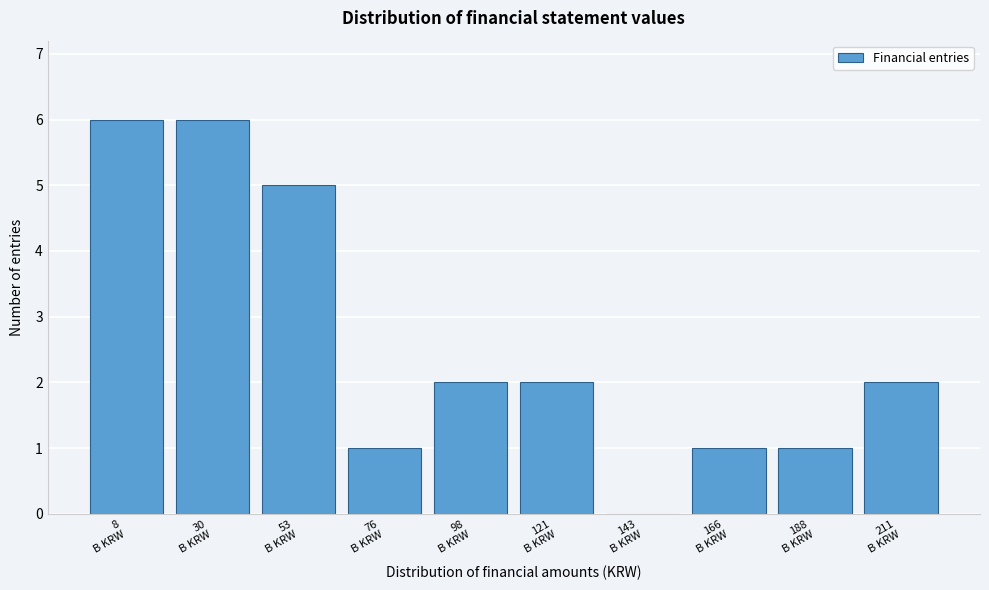

What is the greatest value displayed?

6